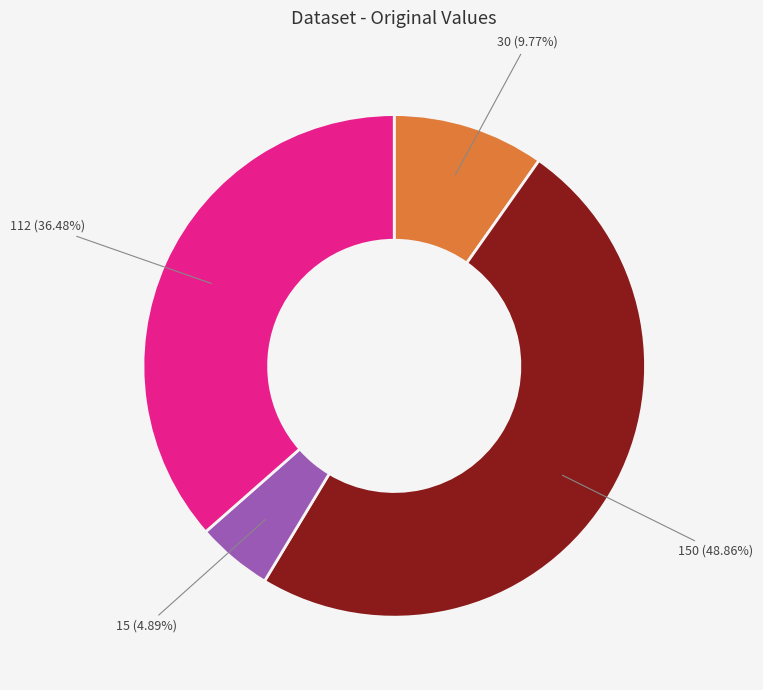

Count the number of slices in the pie.

4